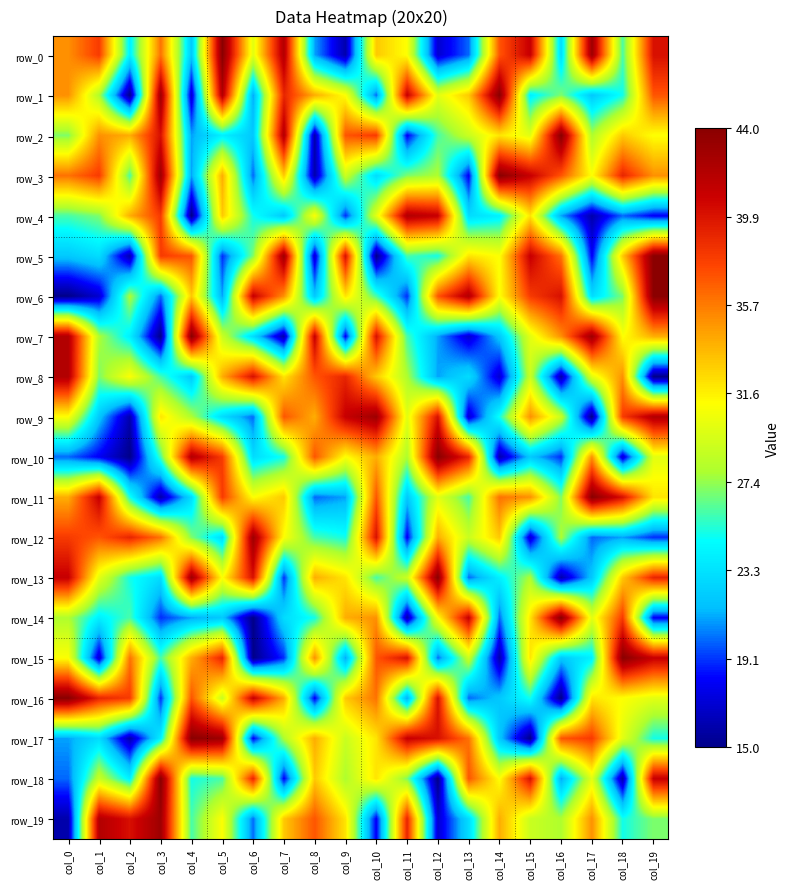

Reading right to left, extract all data points from this chart.

row_0: 40	26	43	23	41	37	20	17	31	33	16	21	42	30	44	22	36	24	38	35
row_1: 37	25	22	27	24	44	33	30	41	20	31	34	39	21	42	17	43	15	28	35
row_2: 31	33	28	44	30	32	29	26	18	38	37	16	42	22	24	21	40	34	35	27
row_3: 35	39	31	37	41	44	18	28	27	23	29	16	33	20	34	21	43	26	38	36
row_4: 18	20	16	21	32	24	23	41	42	30	19	31	22	25	33	15	38	34	27	26
row_5: 44	33	18	36	41	31	32	25	26	15	40	17	43	27	19	37	38	16	23	22
row_6: 44	27	23	40	38	31	42	37	19	26	32	22	35	41	21	33	20	28	17	15
row_7: 34	31	43	35	30	22	17	21	26	40	18	41	16	23	29	44	15	24	28	42
row_8: 15	35	30	16	29	17	23	21	28	33	39	37	32	40	34	22	26	31	27	42
row_9: 42	38	15	29	35	25	17	40	30	43	41	34	37	20	23	28	32	16	22	31
row_10: 30	17	35	19	22	16	39	44	28	34	31	37	25	23	38	42	26	15	18	20
row_11: 32	40	44	27	35	36	26	30	22	37	21	20	33	31	38	23	16	25	41	34
row_12: 19	21	20	28	17	33	29	34	18	40	25	26	31	43	23	27	36	39	37	38
row_13: 39	33	22	16	28	24	20	44	29	26	32	34	19	40	31	43	23	25	30	41
row_14: 18	38	30	44	32	20	41	31	16	35	34	25	23	15	22	21	19	26	24	28
row_15: 41	44	24	22	32	16	29	20	40	37	21	35	19	15	39	34	26	36	17	31
row_16: 30	31	32	15	25	22	20	40	21	36	33	18	34	41	29	37	19	38	39	44
row_17: 25	30	38	37	15	22	36	40	41	32	29	34	28	18	43	44	24	16	23	21
row_18: 41	16	30	21	40	31	37	15	27	32	28	33	18	39	26	25	44	24	29	20
row_19: 27	25	35	28	29	34	23	17	39	18	32	37	33	20	31	26	43	40	42	16